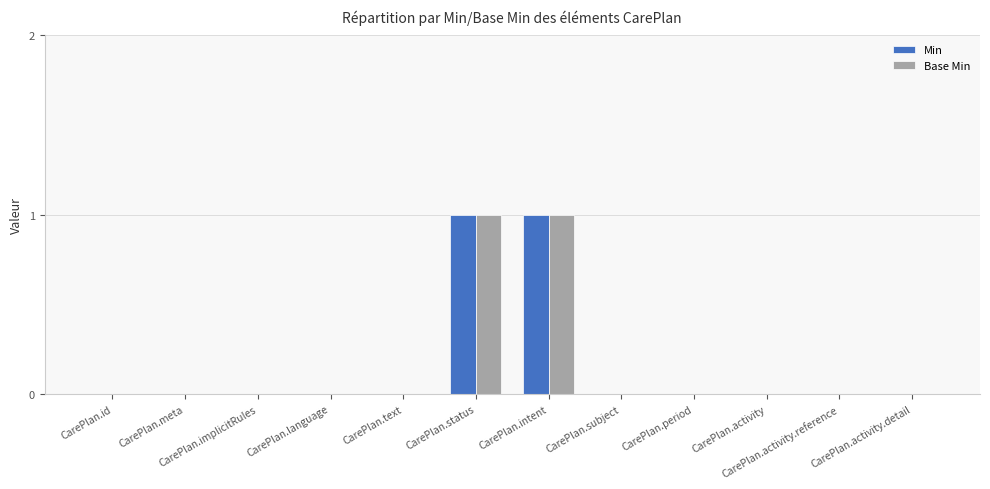

Are the bars horizontal?

No